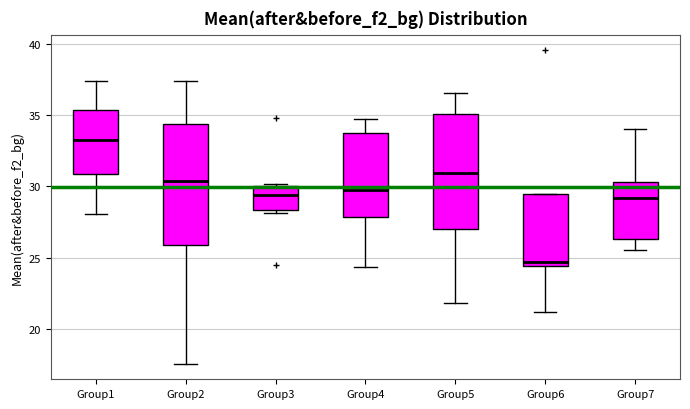

Reading left to right, transcribe this box plot: for each box, give where its median line is, the range the box spans, and where its two whiskers end, as read against the y-axis. The values are not printed on the chart, so give them approximately, as read against the axis.

Group1: median 33.5, box 31.0 to 35.5, whiskers 28.0 to 37.5
Group2: median 30.5, box 26.0 to 34.5, whiskers 17.5 to 37.5
Group3: median 29.5, box 28.5 to 30.0, whiskers 28.0 to 30.0
Group4: median 29.5, box 28.0 to 34.0, whiskers 24.5 to 34.5
Group5: median 31.0, box 27.0 to 35.0, whiskers 22.0 to 36.5
Group6: median 24.5 (just above the box's lower edge), box 24.5 to 29.5, whiskers 21.0 to 29.5
Group7: median 29.0, box 26.5 to 30.5, whiskers 25.5 to 34.0